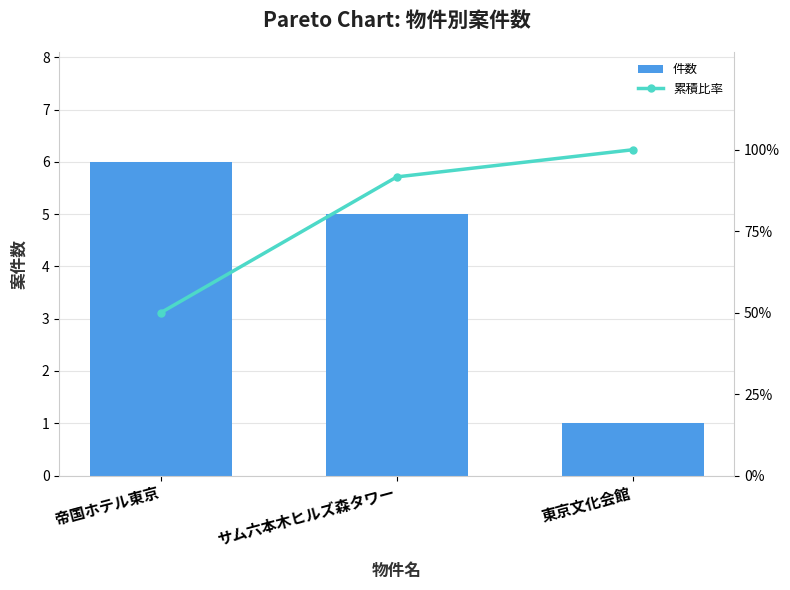

What is the label of the 1st bar from the left?

帝国ホテル東京